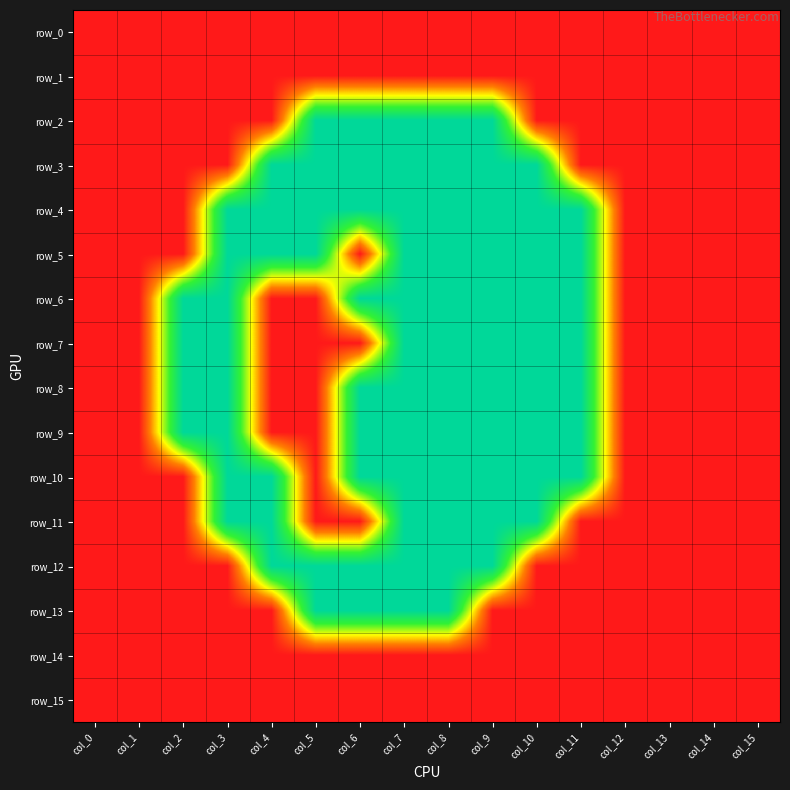

What is the difference between the highest and lowest values at col_5?

1